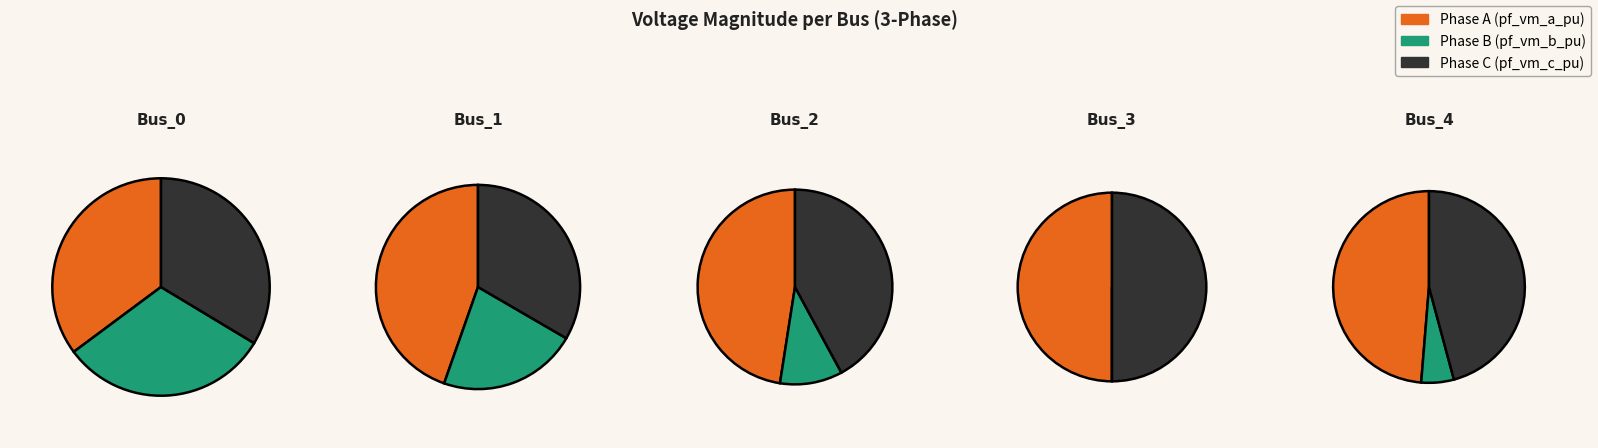

Is there a majority slice in this chart?

No